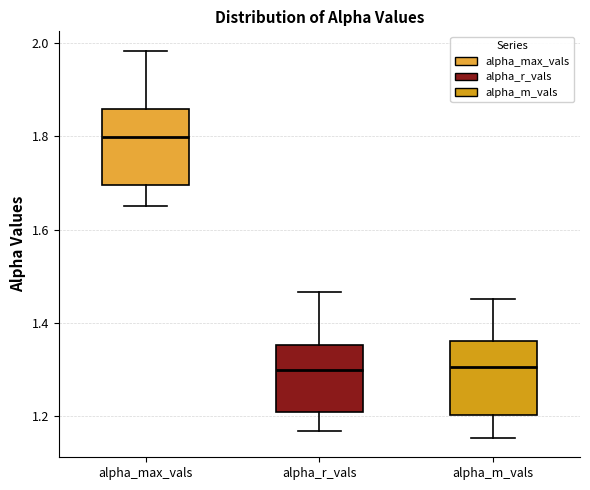

Reading left to right, read every box against the y-axis: the position of its median line, the range the box covers, and the ends of its whiskers. The values are not printed on the chart, so give them approximately, as read against the axis.

alpha_max_vals: median 1.80, box 1.70 to 1.86, whiskers 1.66 to 1.98
alpha_r_vals: median 1.30, box 1.20 to 1.36, whiskers 1.16 to 1.46
alpha_m_vals: median 1.30, box 1.20 to 1.36, whiskers 1.16 to 1.46